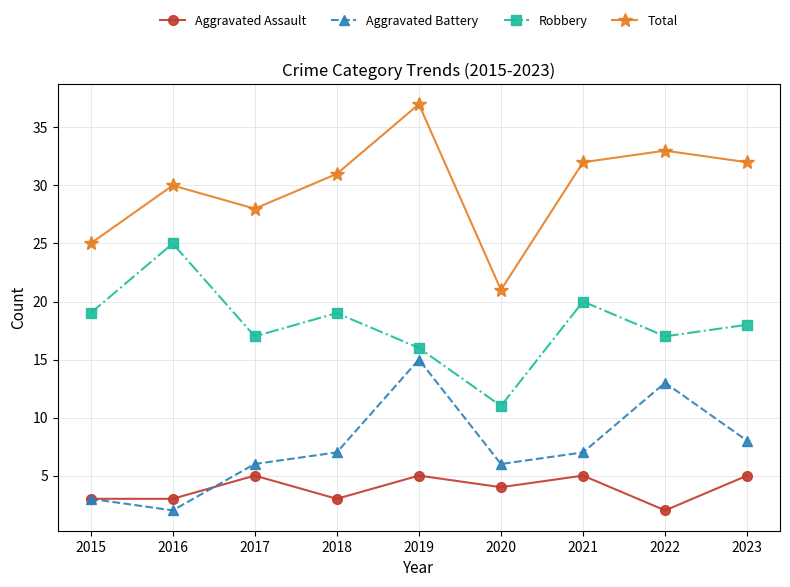

The Aggravated Assault series shows 5 at 2019. True or false?

True